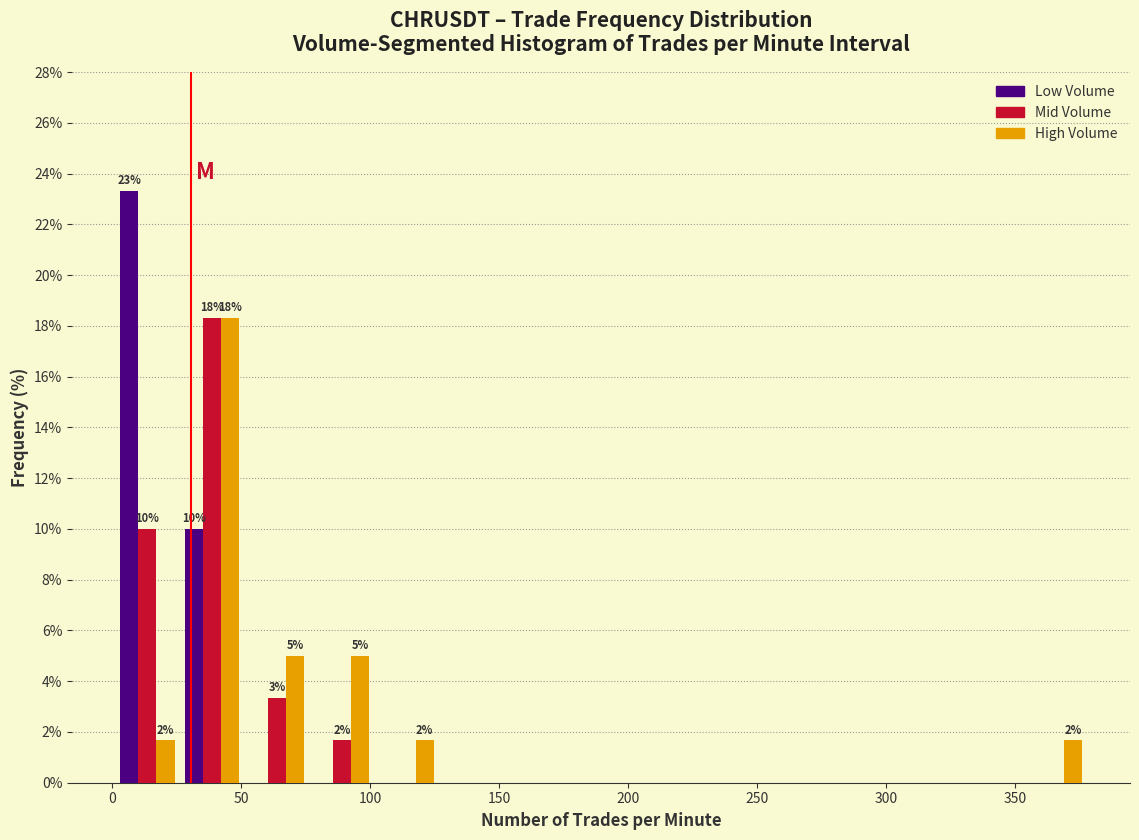

In the High Volume series, which range on the x-axis has the tallest bar?

25 to 50